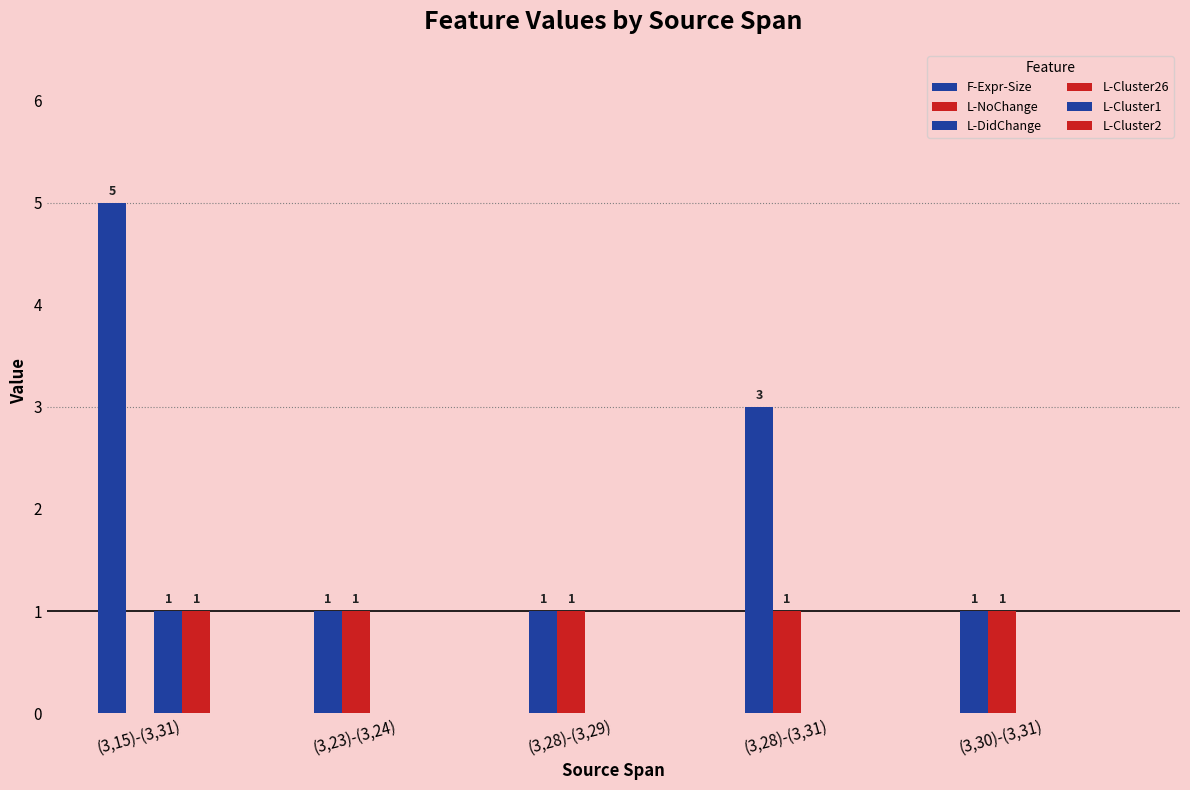

What is the label of the 5th bar from the right?

(3,15)-(3,31)